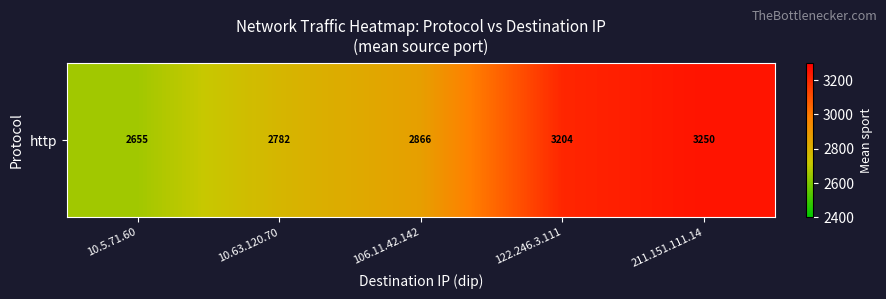

Rank the categories by value from lowest to highest.

10.5.71.60, 10.63.120.70, 106.11.42.142, 122.246.3.111, 211.151.111.14